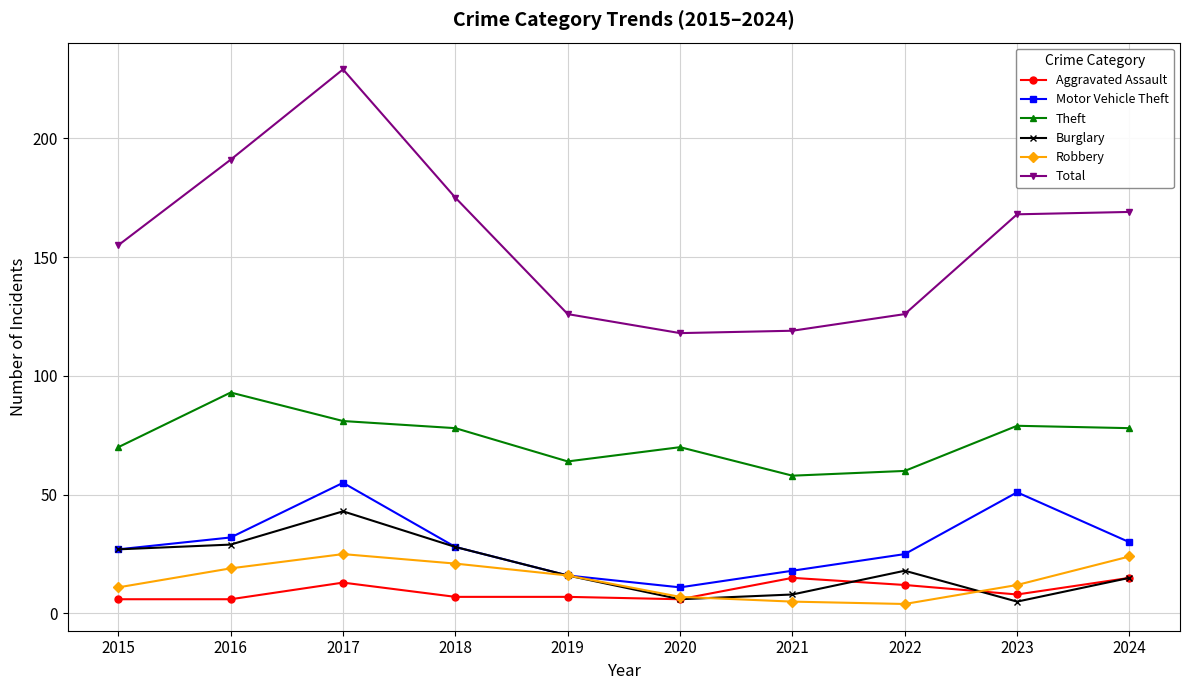

What is the difference between the second highest and minimum values in the Burglary series?

24